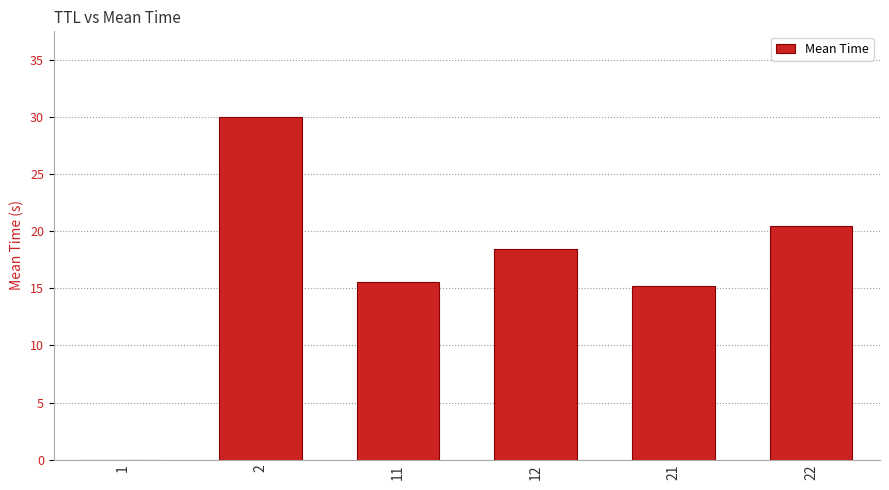

What is the change in value from 1 to 11?

+15.5